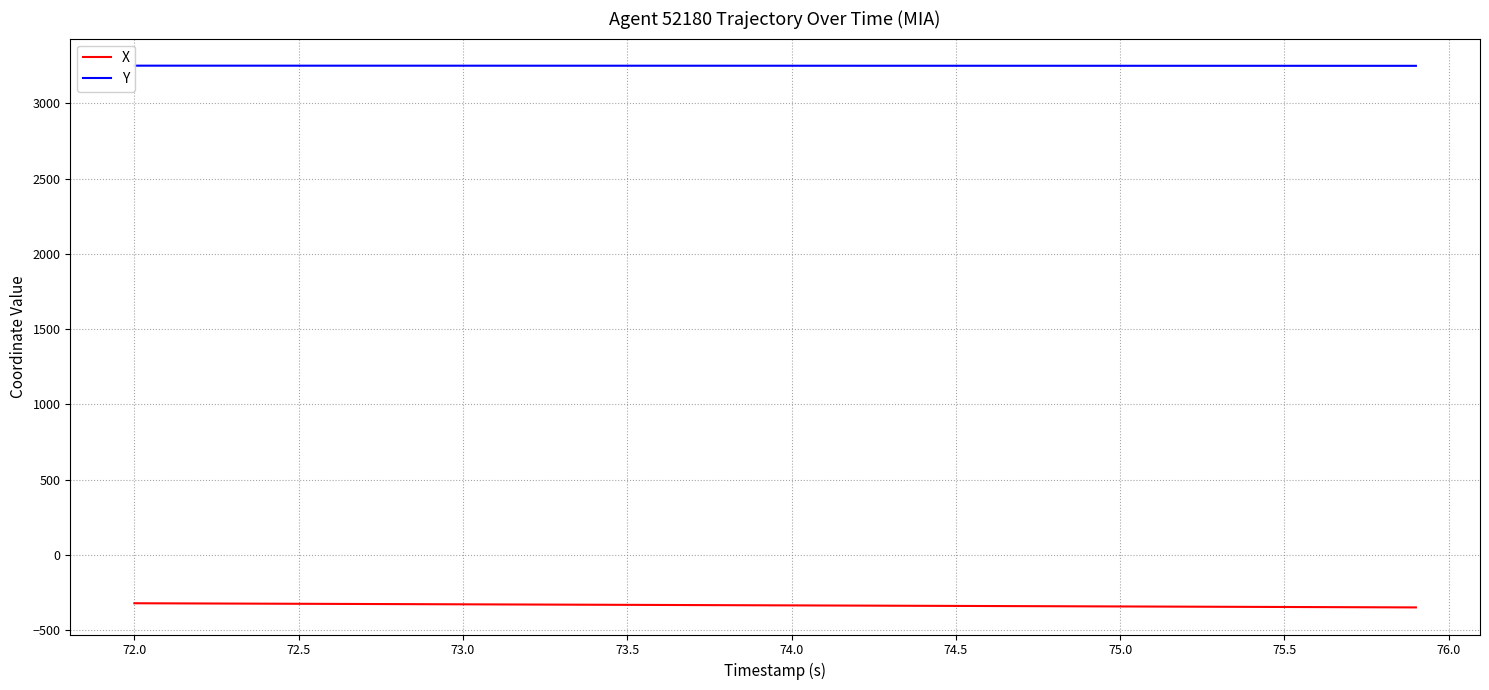

The value of X at 74.5 is -337.9. True or false?

True